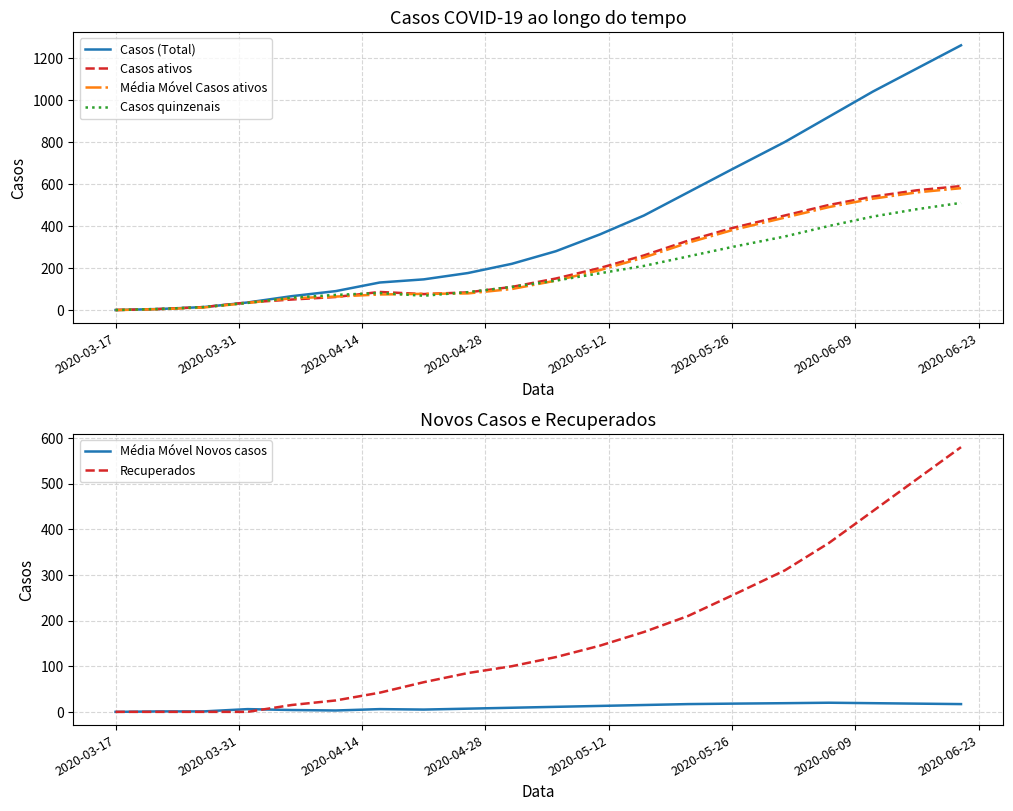

Where is Casos (Total) nearest to the value 630?

2020-05-26